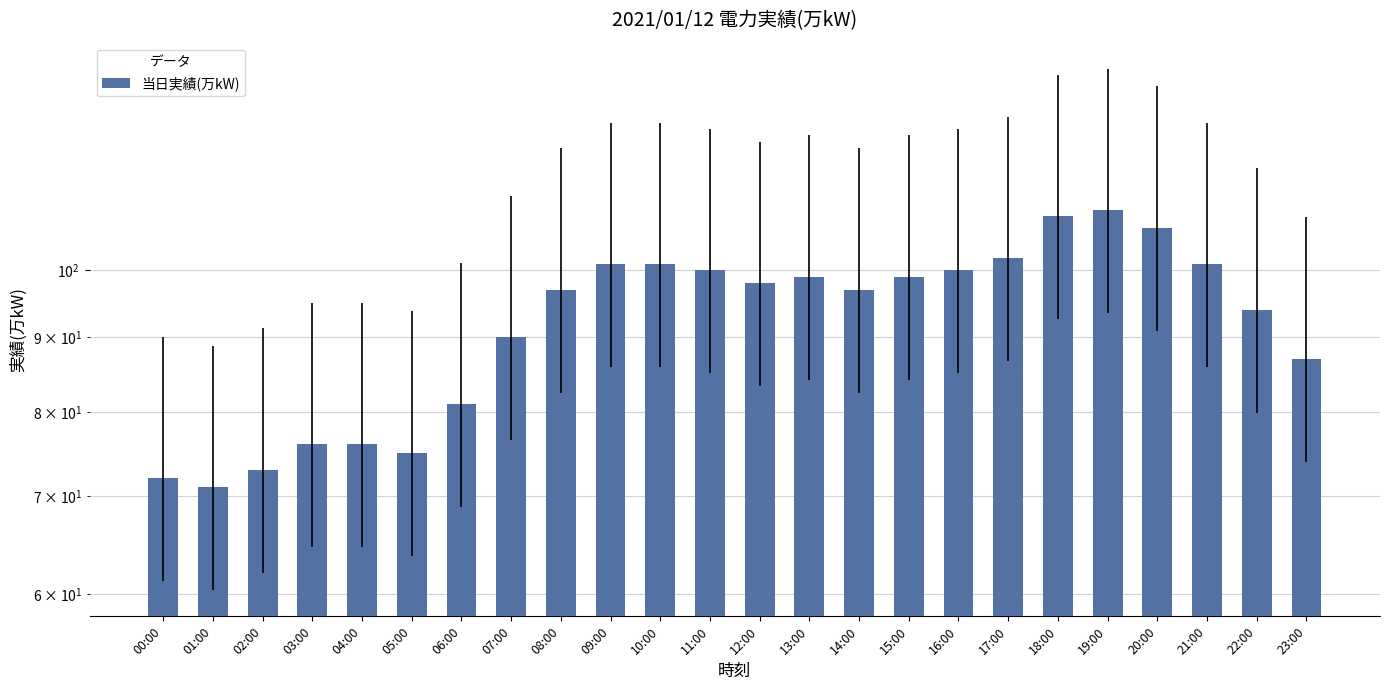

Reading left to right, transcribe all the data shown in this chart.

00:00=72	01:00=71	02:00=73	03:00=76	04:00=76	05:00=75	06:00=81	07:00=90	08:00=97	09:00=101	10:00=101	11:00=100	12:00=98	13:00=99	14:00=97	15:00=99	16:00=100	17:00=102	18:00=109	19:00=110	20:00=107	21:00=101	22:00=94	23:00=87